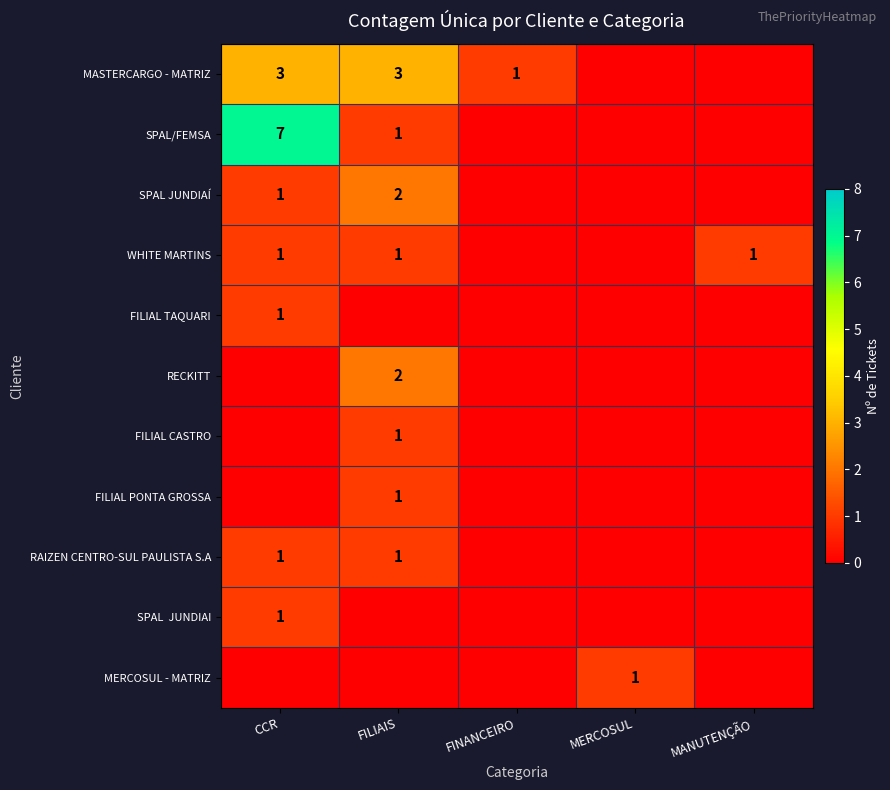

True or false: RECKITT has a value of 1 at FILIAIS.

False